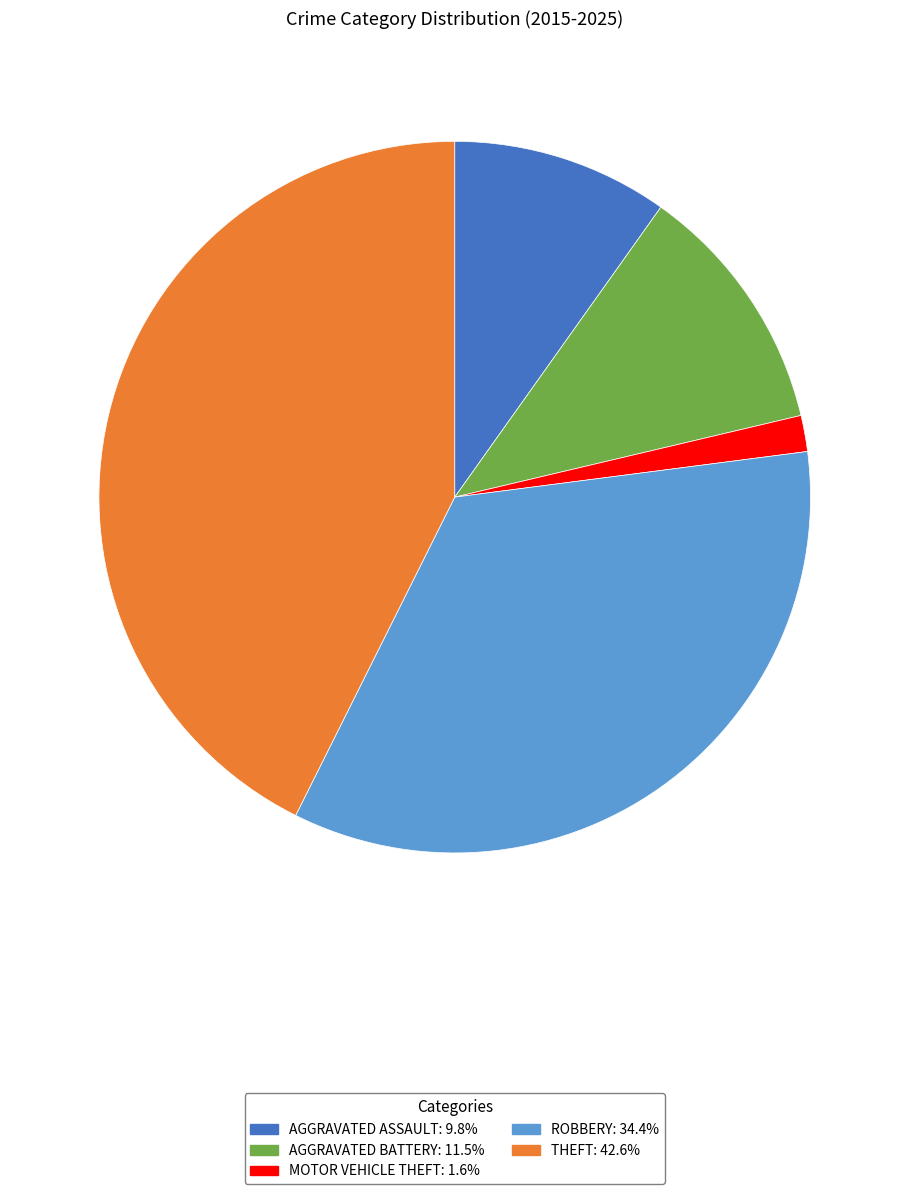

Does any single category account for the majority?

No